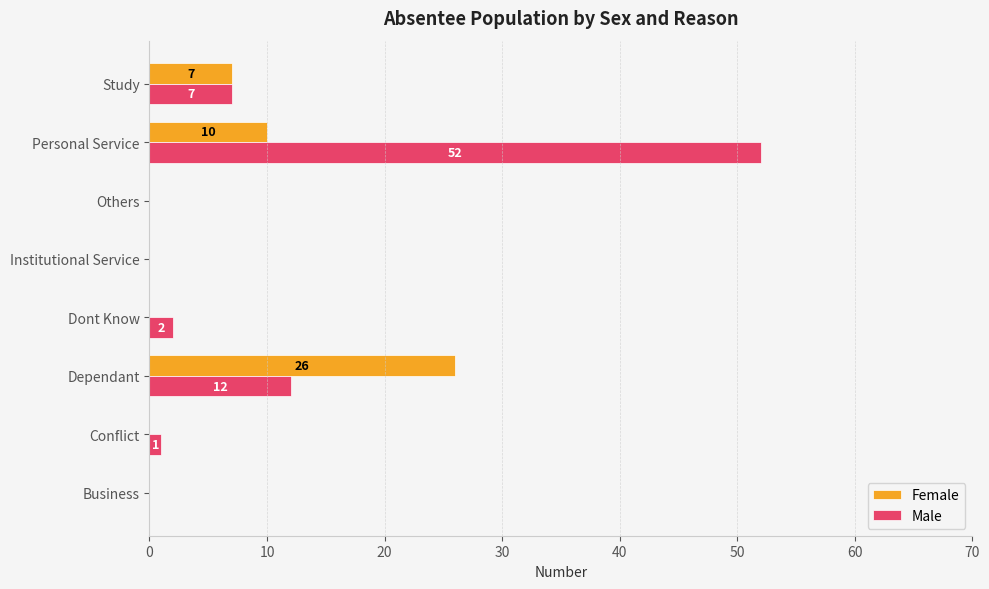

Is the value of Male at Conflict greater than the value of Female at Others?

Yes